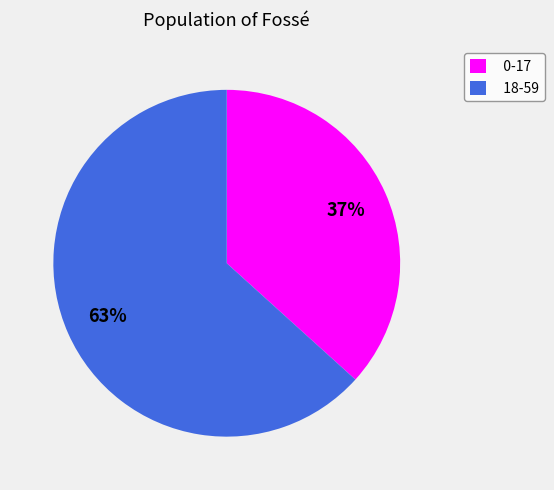

Approximately how many times larger is the value at 18-59 compared to 0-17?

1.7